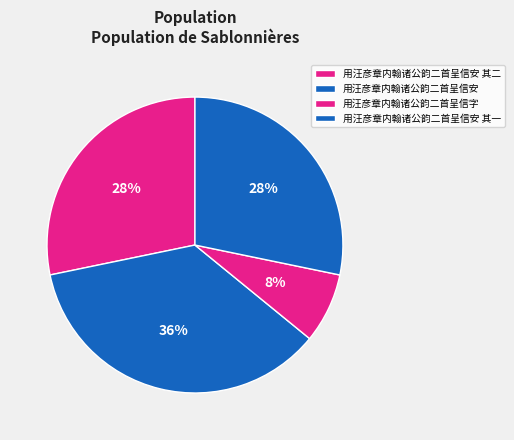

To the nearest percent, what percentage of the pie is 用汪彦章内翰诸公韵二首呈信安 其一?

28%